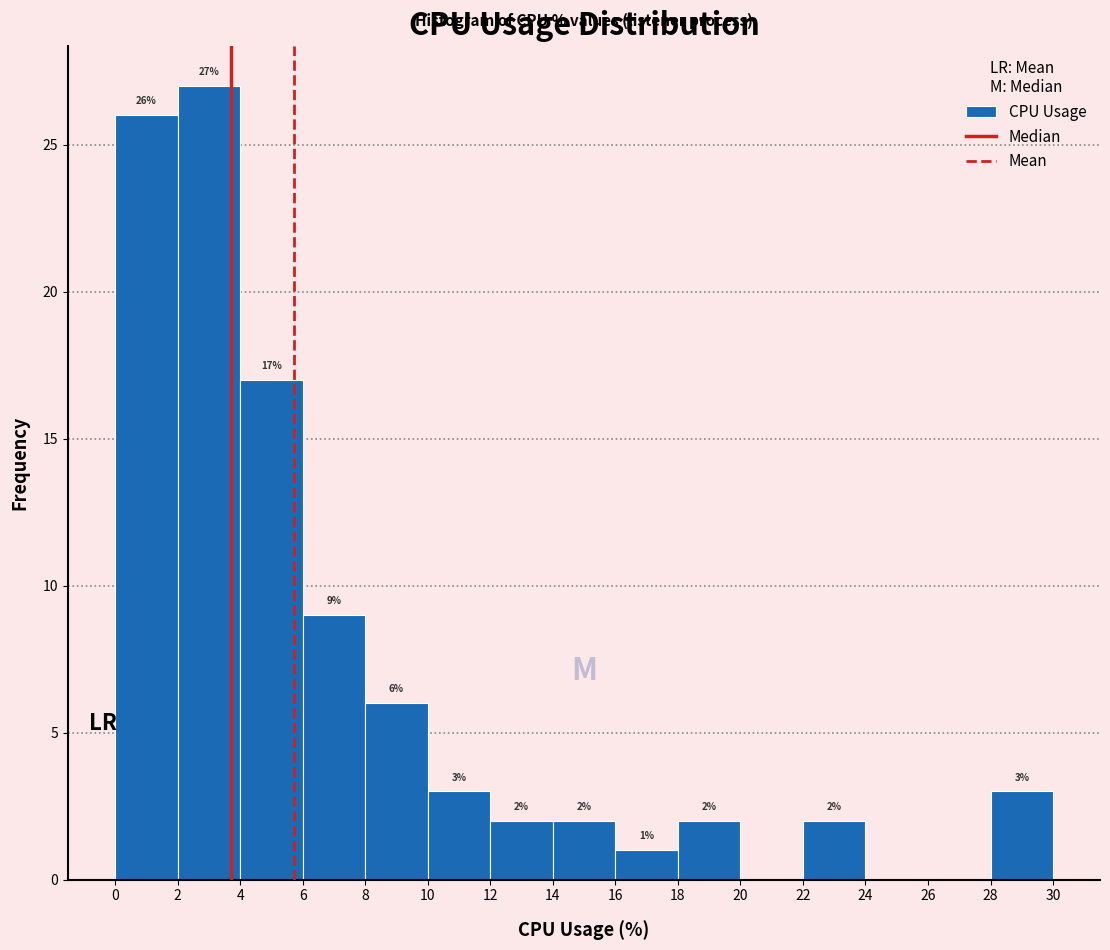

Over which range of the x-axis is the bar tallest?

2 to 4